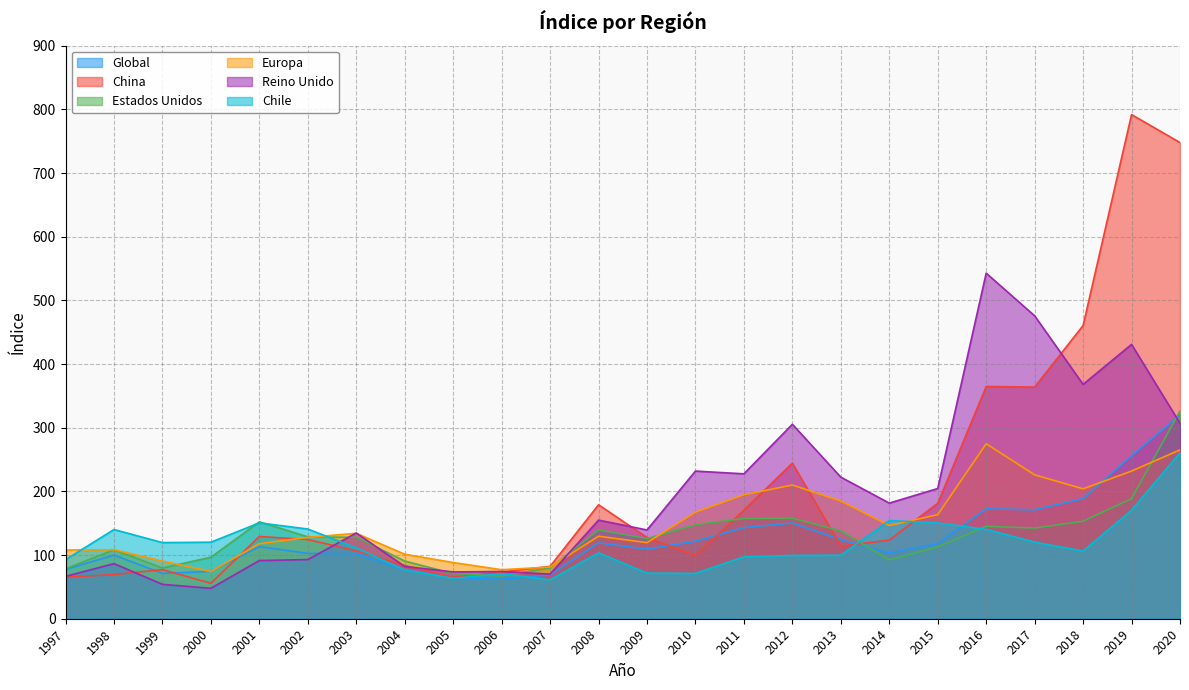

How many lines are shown in the chart?

6